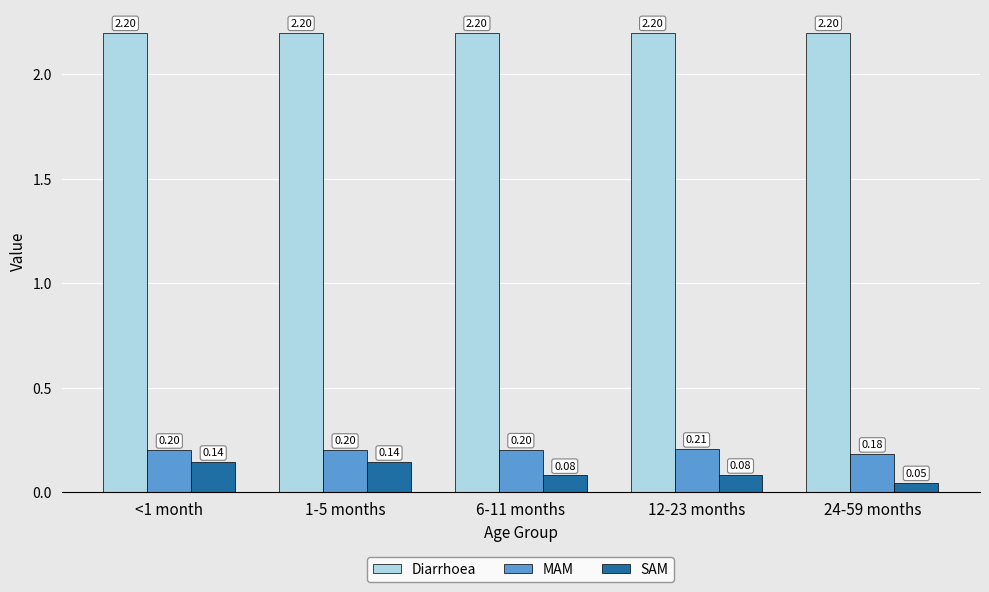

What is the sum of the SAM values at 6-11 months and 1-5 months?

0.2